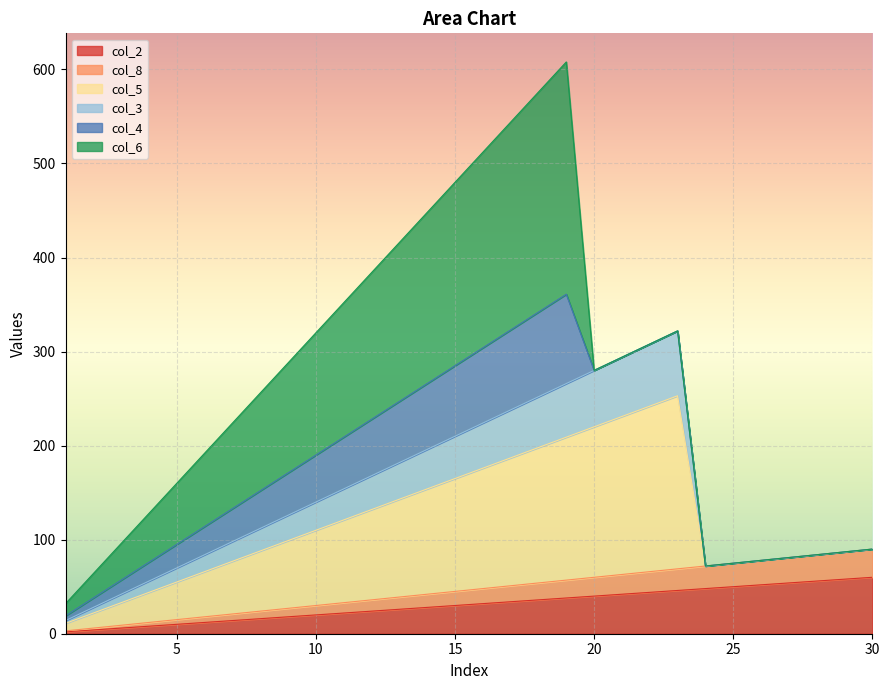

The col_2 series shows 60 at 30. True or false?

True